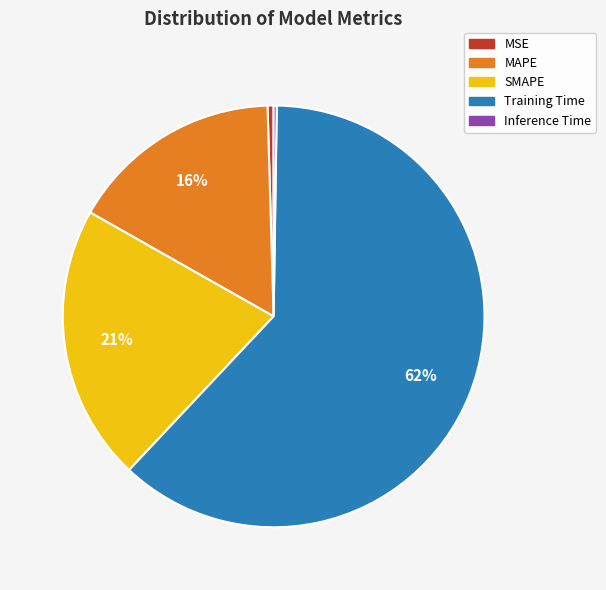

Combined, do MSE and MAPE account for over 50%?

No